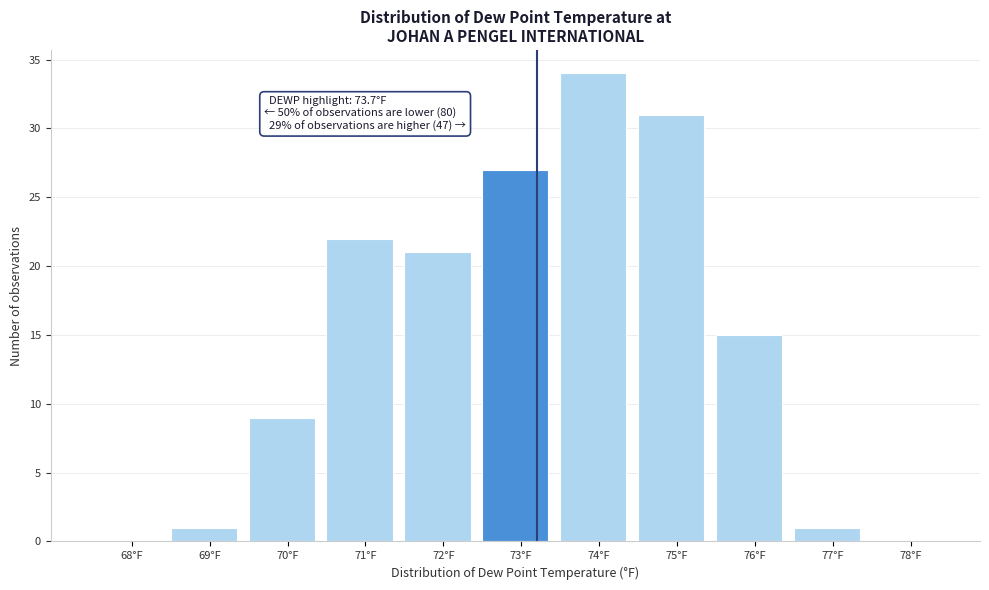

Reading right to left, extract all data points from this chart.

78°F=0	77°F=1	76°F=15	75°F=31	74°F=34	73°F=27	72°F=21	71°F=22	70°F=9	69°F=1	68°F=0